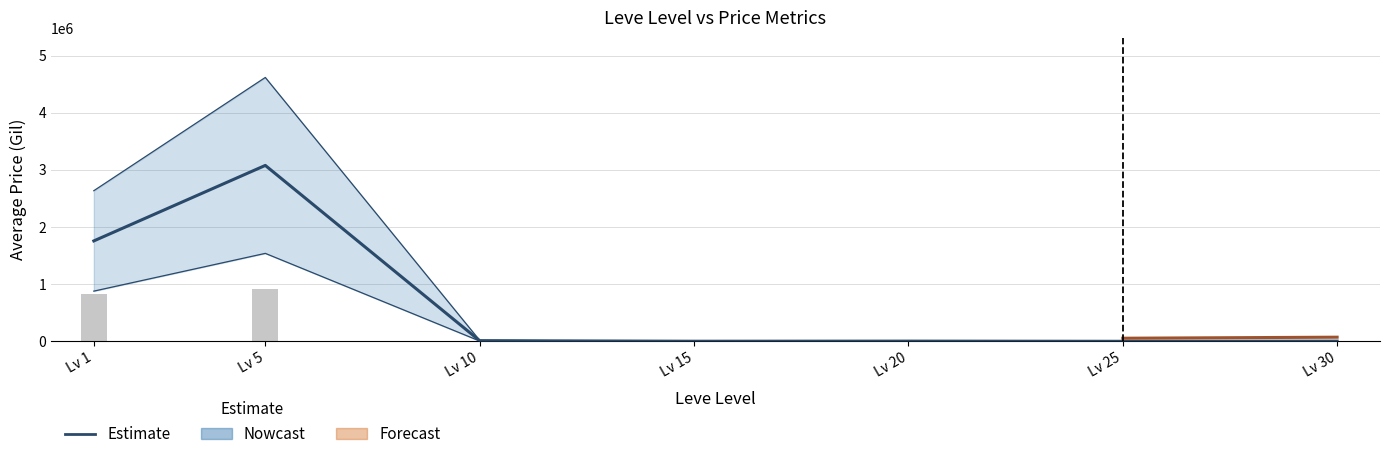

Is the value of currentAveragePrice at Lv 20 greater than the value of LevePriceNQ at Lv 30?

No